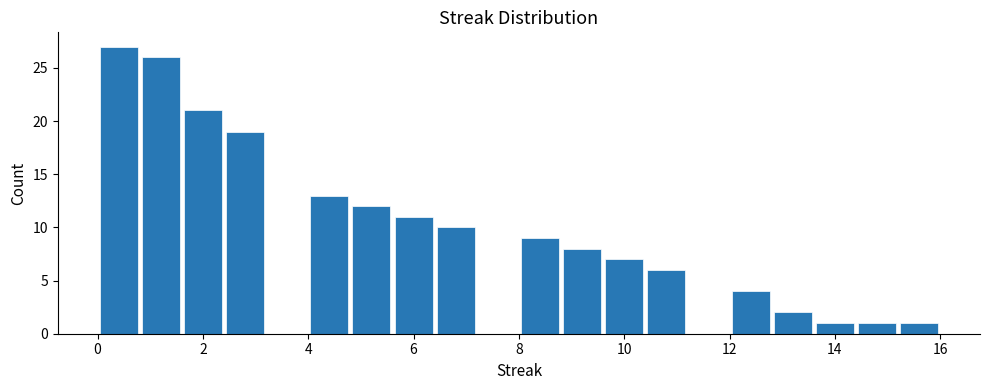

Reading left to right, transcribe this chart: for each bar, give the range it covers on the x-axis and its height. The values are not printed on the chart, so give them approximately, as read against the axis.

0.0 to 0.8: 27
0.8 to 1.6: 26
1.6 to 2.4: 21
2.4 to 3.2: 19
3.2 to 4.0: 0
4.0 to 4.8: 13
4.8 to 5.6: 12
5.6 to 6.4: 11
6.4 to 7.2: 10
7.2 to 8.0: 0
8.0 to 8.8: 9
8.8 to 9.6: 8
9.6 to 10.4: 7
10.4 to 11.2: 6
11.2 to 12.0: 0
12.0 to 12.8: 4
12.8 to 13.6: 2
13.6 to 14.4: 1
14.4 to 15.2: 1
15.2 to 16.0: 1